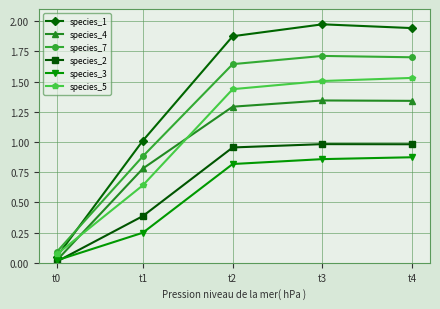

True or false: species_3 and species_1 intersect in this chart.

False